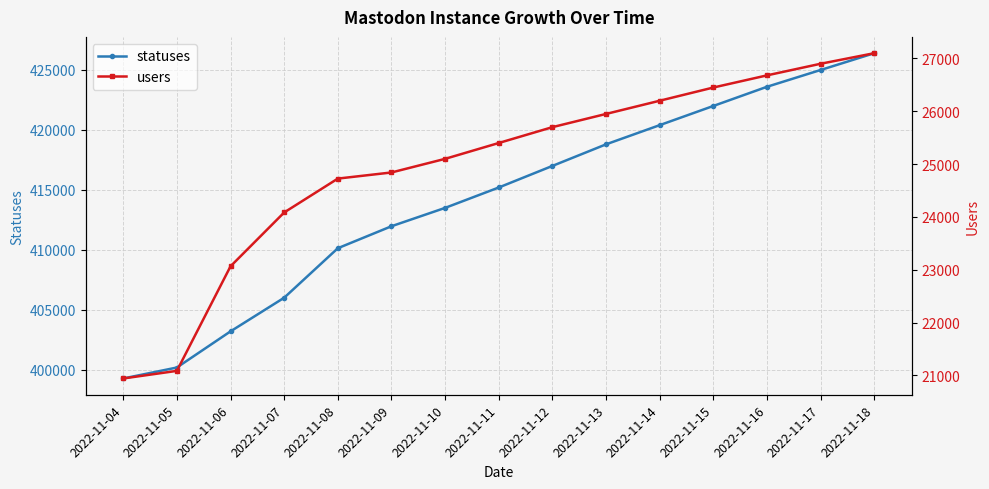

What is the difference between the users values at 2022-11-09 and 2022-11-17?

2058